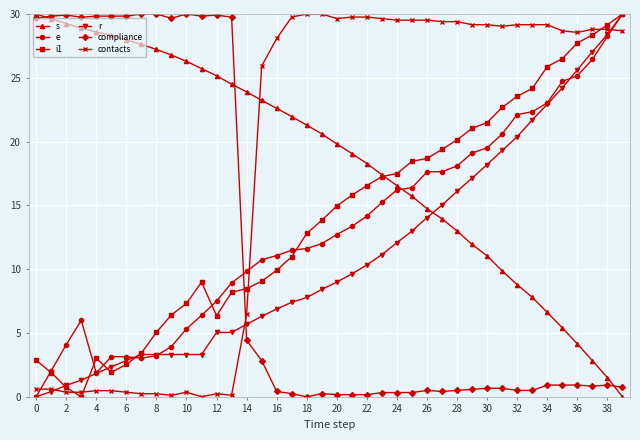

What is the average value of the e series?

13.2